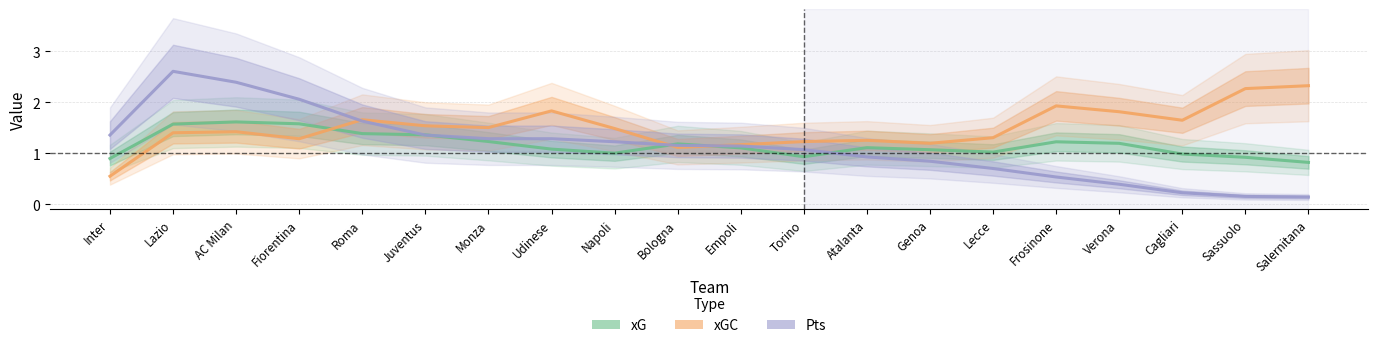

What is the spread (max minus min) of values at Genoa?

0.4